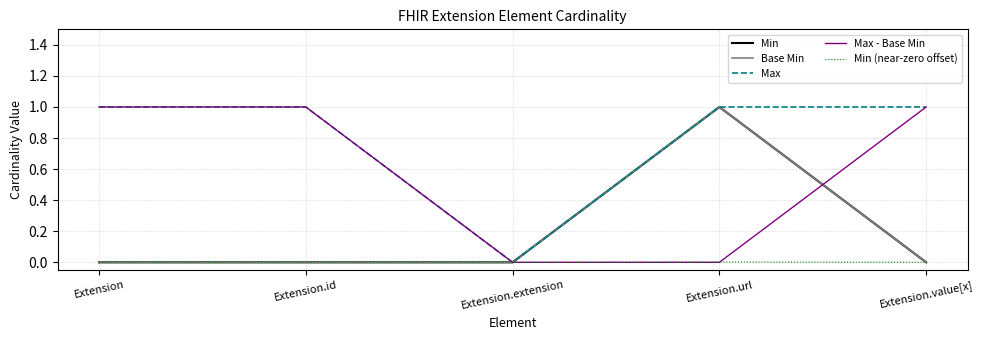

What is the average value of the Min series?

0.2